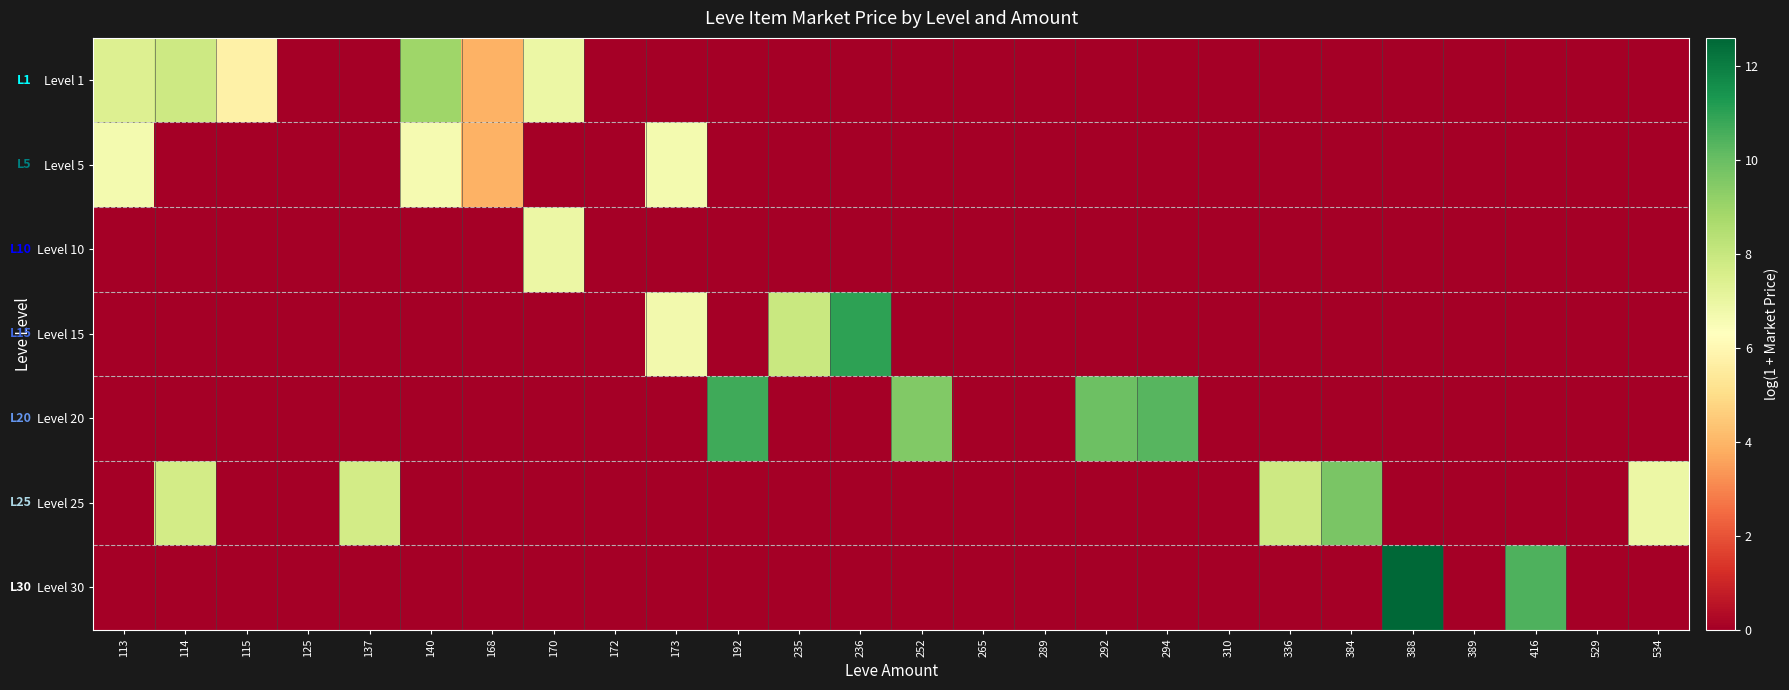

Reading left to right, what are all the values shown in this chart?

Level 1: 113=7.4	114=7.9	115=5.7	125=0.0	137=0.0	140=8.9	168=3.9	170=6.9	172=0.0	173=0.0	192=0.0	235=0.0	236=0.0	252=0.0	265=0.0	289=0.0	292=0.0	294=0.0	310=0.0	336=0.0	384=0.0	388=0.0	389=0.0	416=0.0	529=0.0	534=0.0
Level 5: 113=6.7	114=0.0	115=0.0	125=0.0	137=0.0	140=6.6	168=3.9	170=0.0	172=0.0	173=6.7	192=0.0	235=0.0	236=0.0	252=0.0	265=0.0	289=0.0	292=0.0	294=0.0	310=0.0	336=0.0	384=0.0	388=0.0	389=0.0	416=0.0	529=0.0	534=0.0
Level 10: 113=0.0	114=0.0	115=0.0	125=0.0	137=0.0	140=0.0	168=0.0	170=6.9	172=0.0	173=0.0	192=0.0	235=0.0	236=0.0	252=0.0	265=0.0	289=0.0	292=0.0	294=0.0	310=0.0	336=0.0	384=0.0	388=0.0	389=0.0	416=0.0	529=0.0	534=0.0
Level 15: 113=0.0	114=0.0	115=0.0	125=0.0	137=0.0	140=0.0	168=0.0	170=0.0	172=0.0	173=6.7	192=0.0	235=8.0	236=11.0	252=0.0	265=0.0	289=0.0	292=0.0	294=0.0	310=0.0	336=0.0	384=0.0	388=0.0	389=0.0	416=0.0	529=0.0	534=0.0
Level 20: 113=0.0	114=0.0	115=0.0	125=0.0	137=0.0	140=0.0	168=0.0	170=0.0	172=0.0	173=0.0	192=10.7	235=0.0	236=0.0	252=9.5	265=0.0	289=0.0	292=9.9	294=10.3	310=0.0	336=0.0	384=0.0	388=0.0	389=0.0	416=0.0	529=0.0	534=0.0
Level 25: 113=0.0	114=7.7	115=0.0	125=0.0	137=7.7	140=0.0	168=0.0	170=0.0	172=0.0	173=0.0	192=0.0	235=0.0	236=0.0	252=0.0	265=0.0	289=0.0	292=0.0	294=0.0	310=0.0	336=7.8	384=9.7	388=0.0	389=0.0	416=0.0	529=0.0	534=6.9
Level 30: 113=0.0	114=0.0	115=0.0	125=0.0	137=0.0	140=0.0	168=0.0	170=0.0	172=0.0	173=0.0	192=0.0	235=0.0	236=0.0	252=0.0	265=0.0	289=0.0	292=0.0	294=0.0	310=0.0	336=0.0	384=0.0	388=12.6	389=0.0	416=10.5	529=0.0	534=0.0